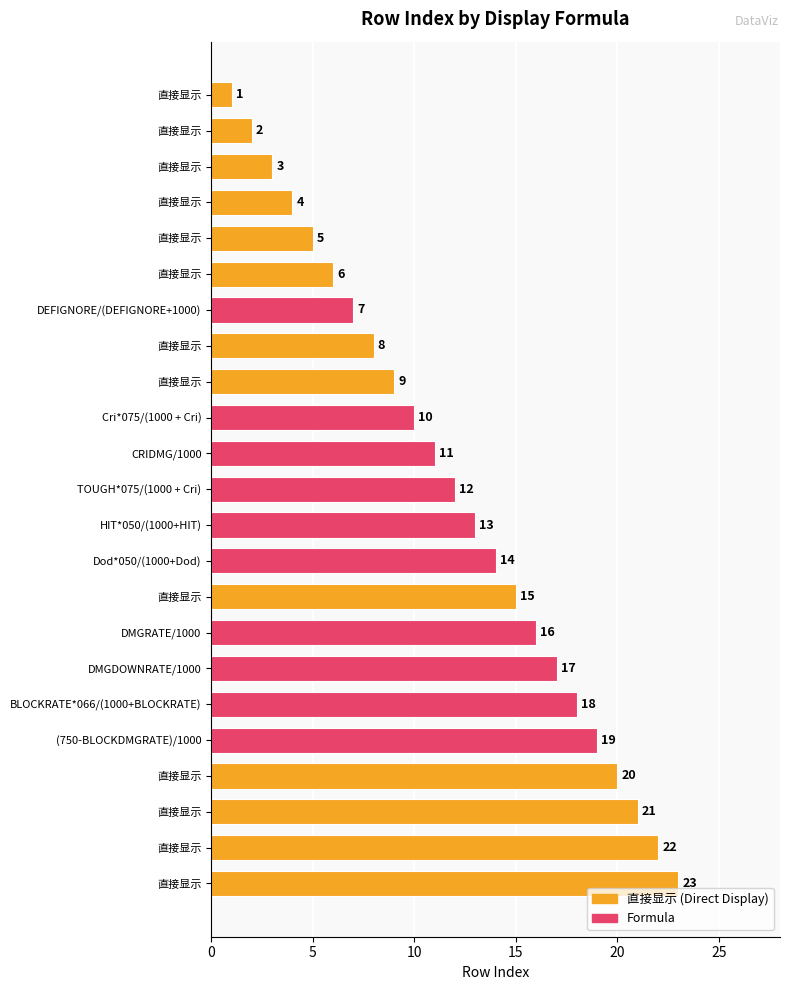

How many data points are less than 12?

11